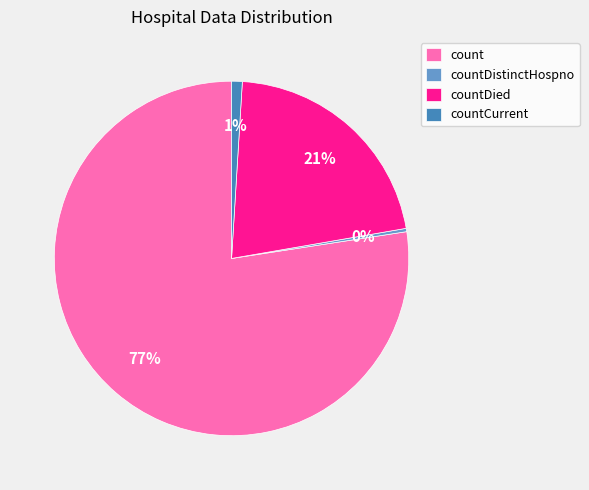

What percentage is the countCurrent slice, to the nearest percent?

1%